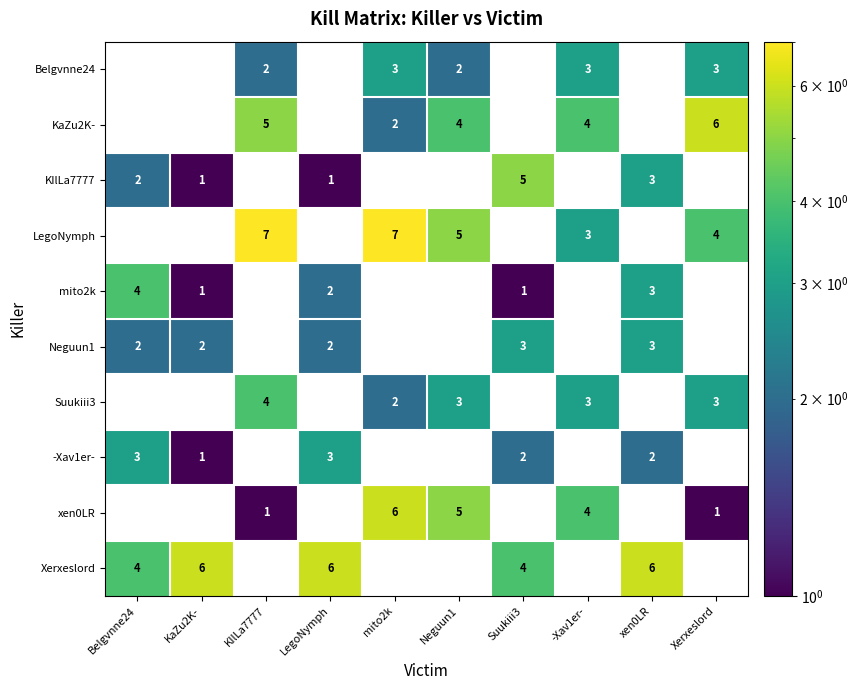

Which series has the widest spread of values?

LegoNymph